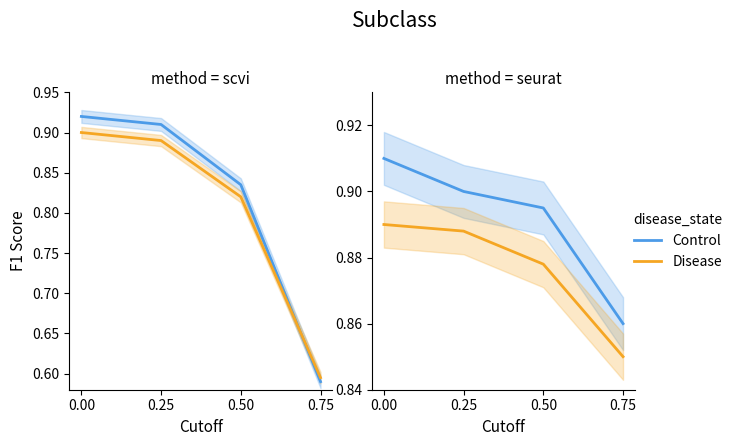

Is this an area chart (filled region under the line)?

No